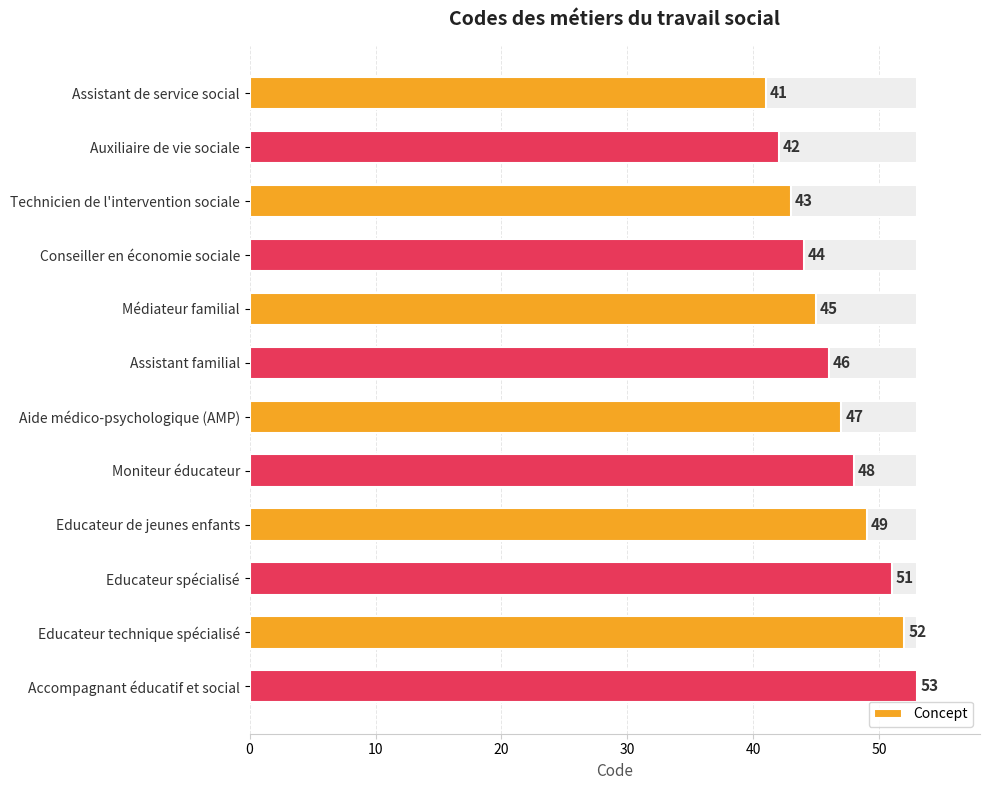

What is the value of the 2nd bar from the left?

42